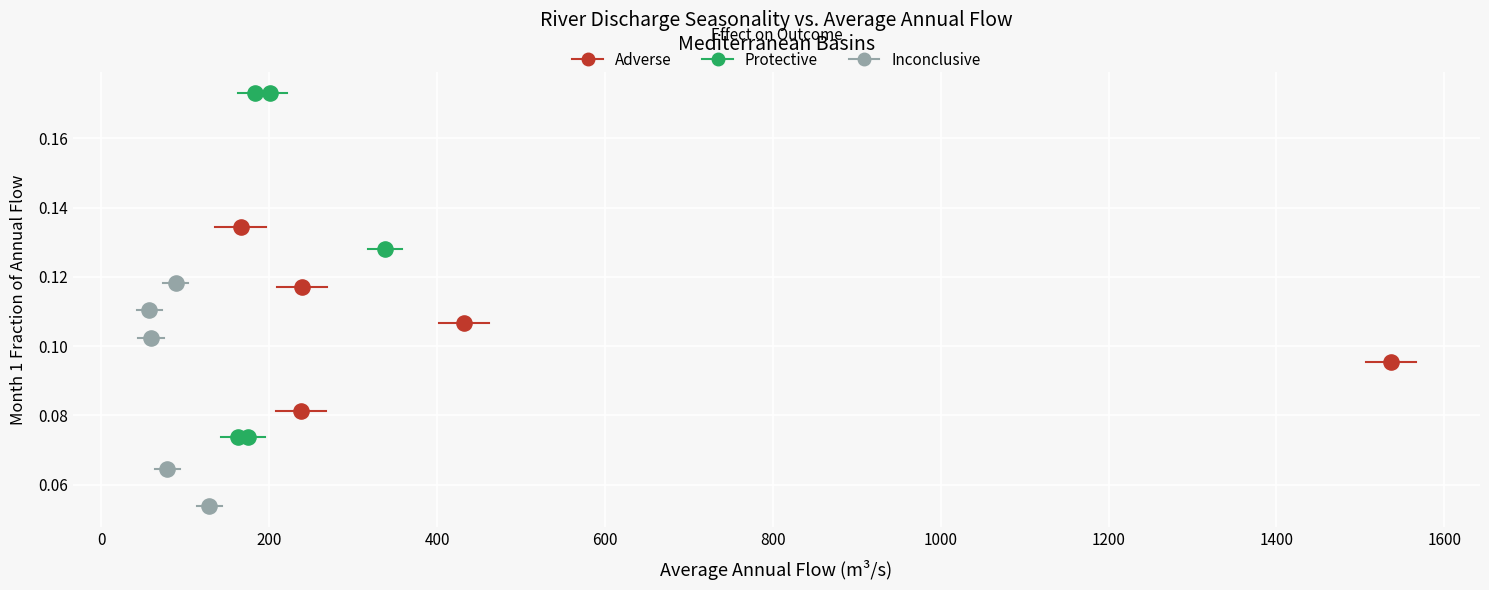

Which series has the largest Y range (max minus min)?

Protective